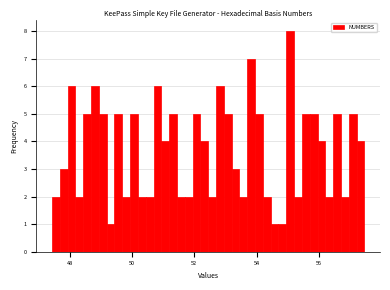

Read against the x-axis, roughly where is the centre of the tallest bar?

55.0